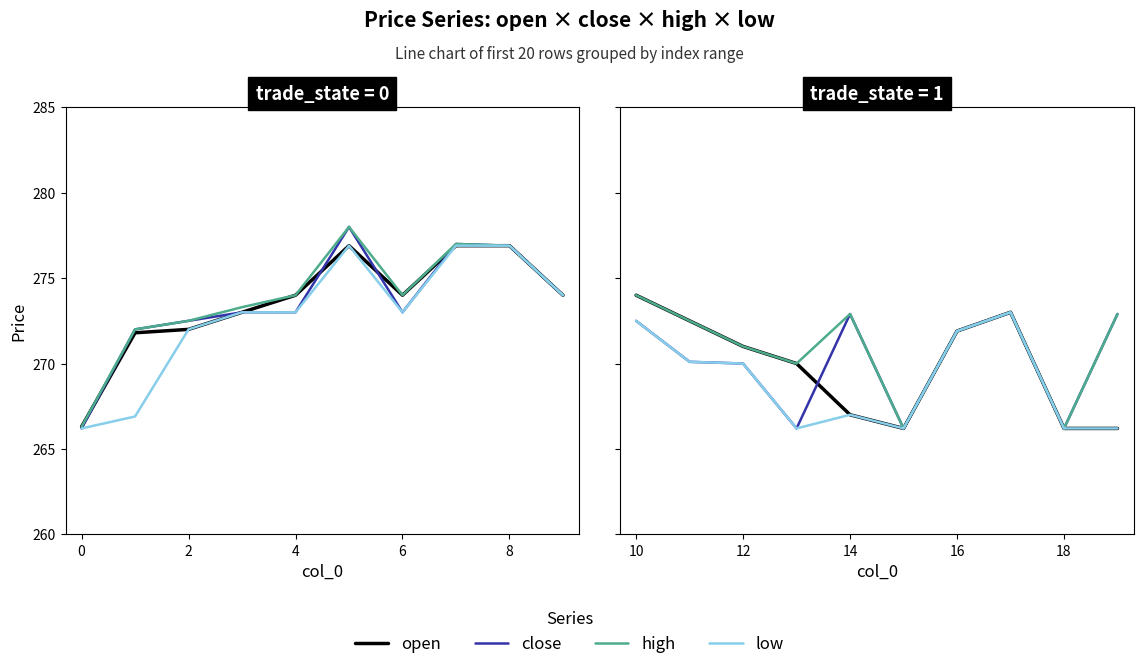

Between 6 and 8, which series saw the biggest shift?

close